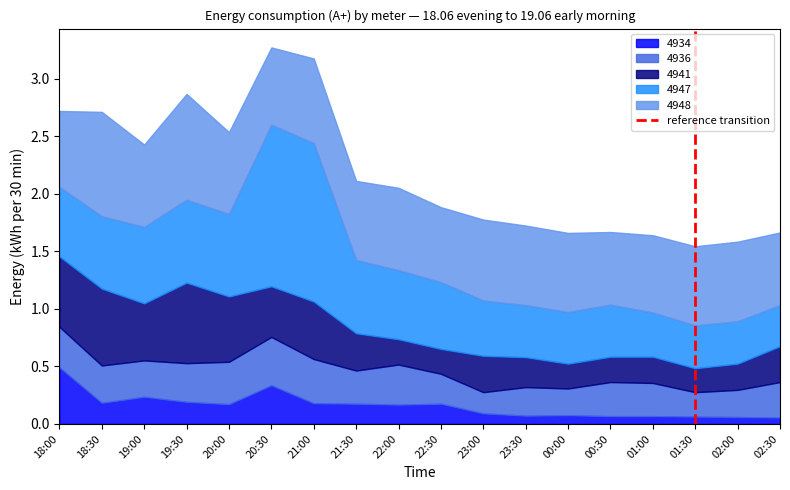

True or false: 4934 has a value of 0.1 at 23:00.

True